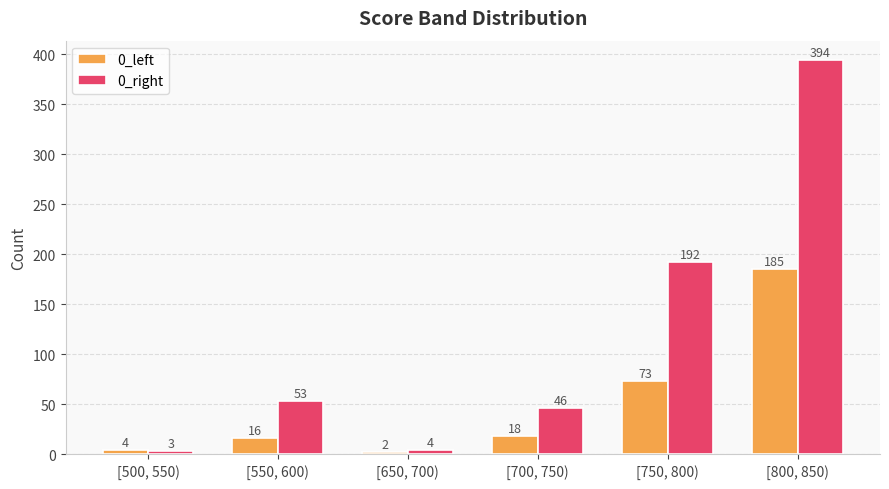

List the series in order of their peak value, highest first.

0_right, 0_left